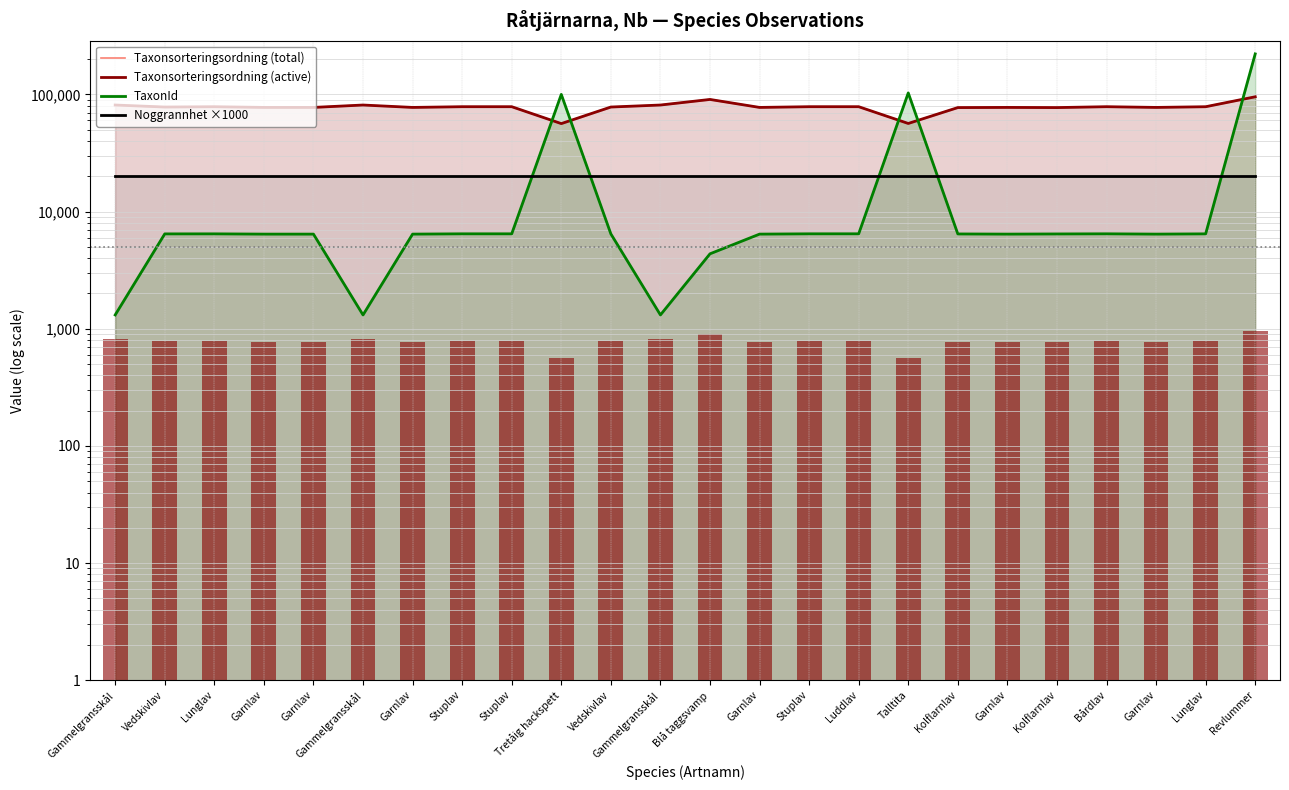

True or false: Noggrannhet ×1000 has a value of 20000 at Garnlav.

True